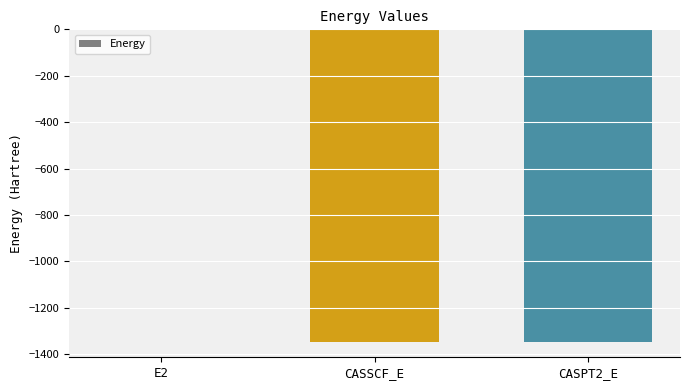

Which category has the highest value across all series?

E2